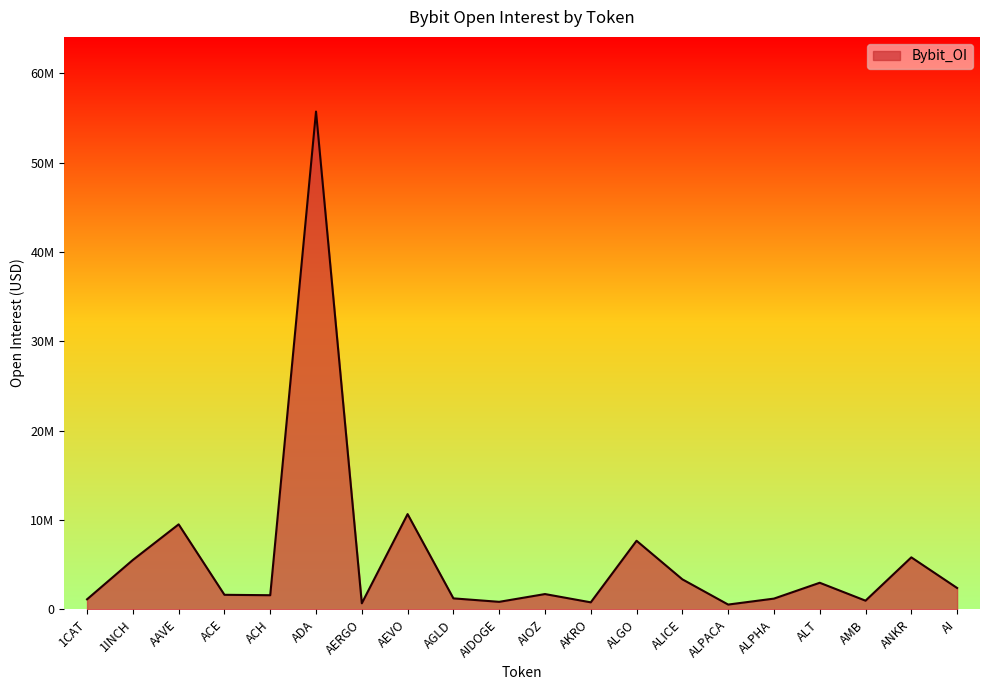

Rank the categories by value from highest to lowest.

ADA, AEVO, AAVE, ALGO, ANKR, 1INCH, ALICE, ALT, AI, AIOZ, ACE, ACH, AGLD, ALPHA, 1CAT, AMB, AIDOGE, AKRO, AERGO, ALPACA